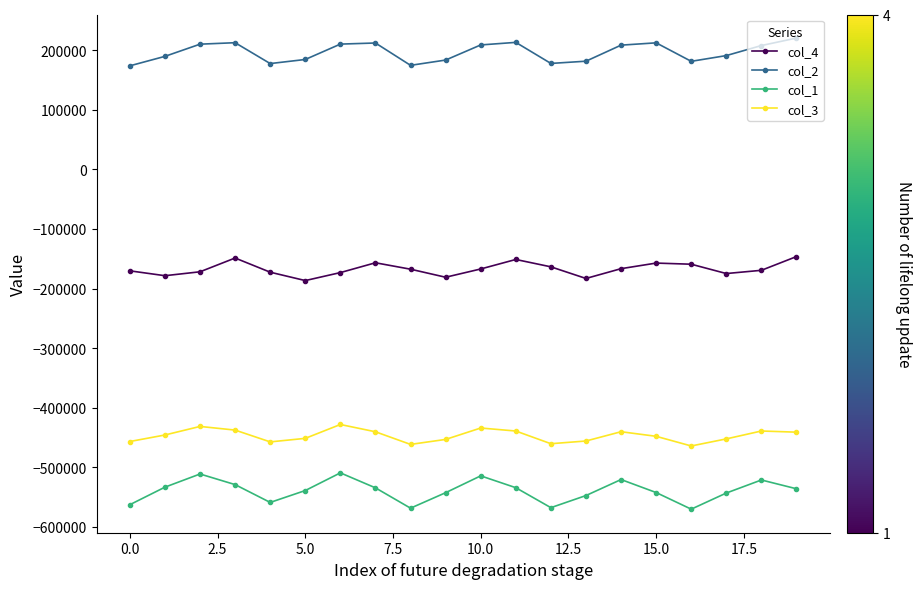

What is the value of the col_3 point at the 11th from the left?

-434184